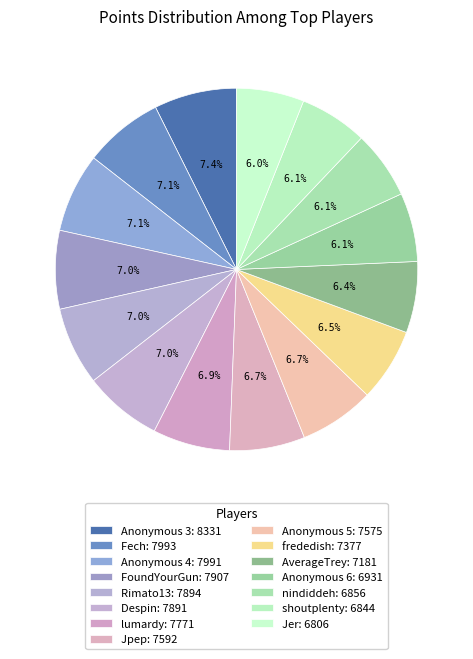

What portion of the pie excludes lumardy?

93.1%